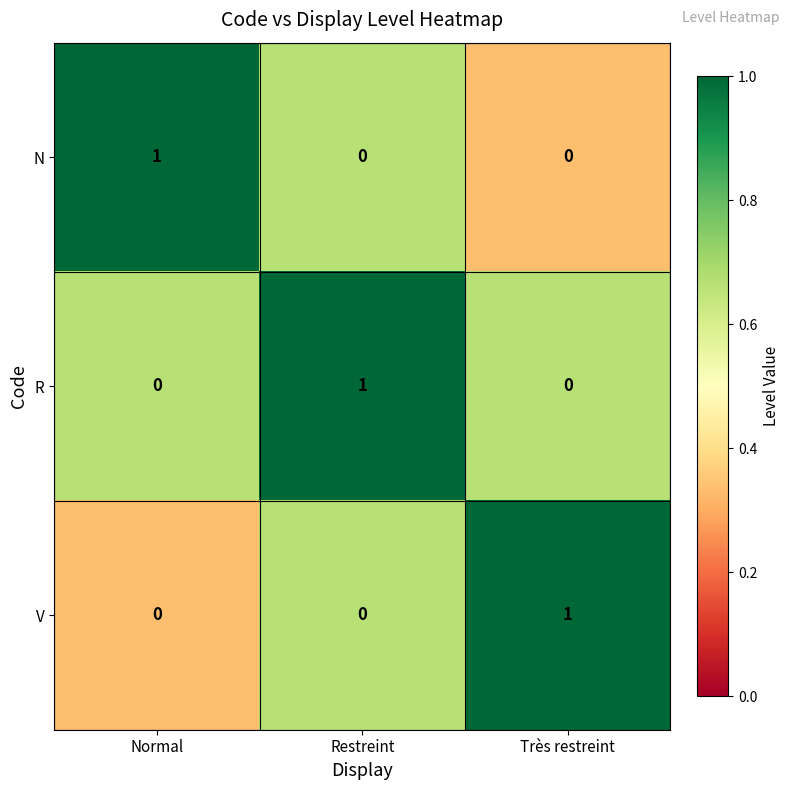

At which label does N reach its peak?

Normal